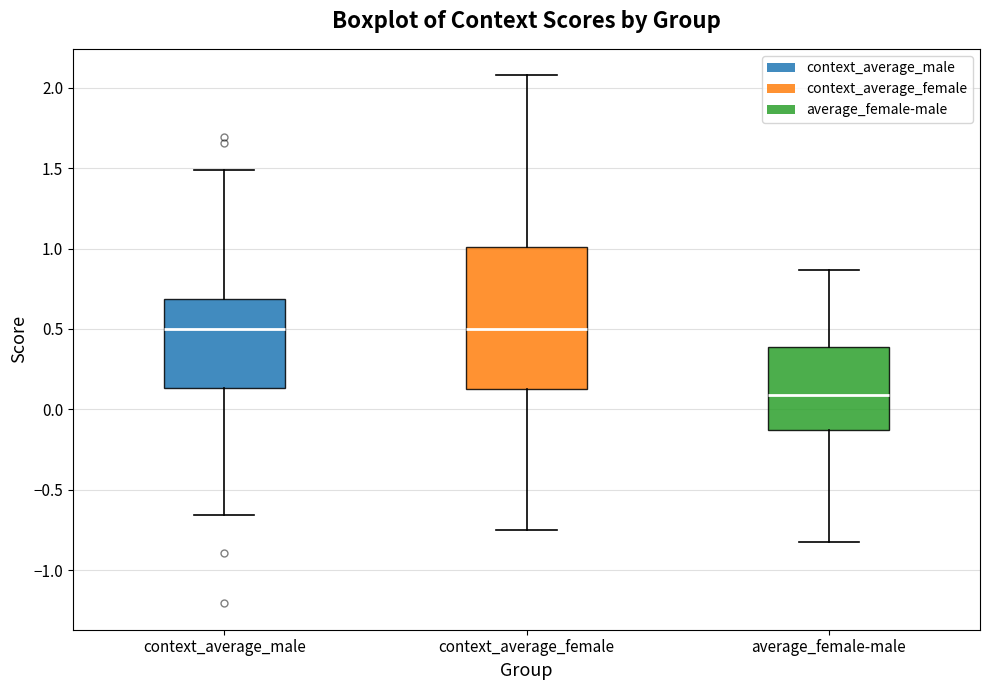

Which box has the lowest median line?

average_female-male